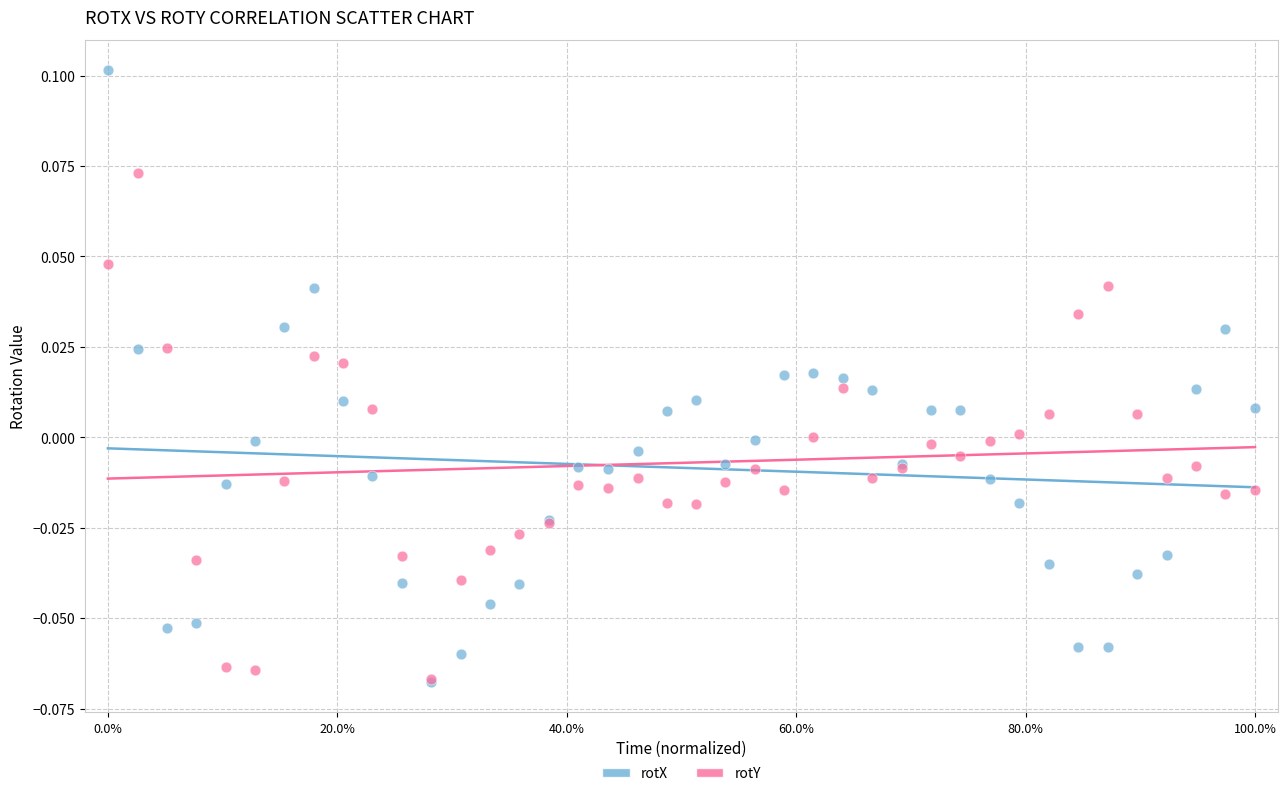

What are all the series names shown in the legend?

rotX, rotY